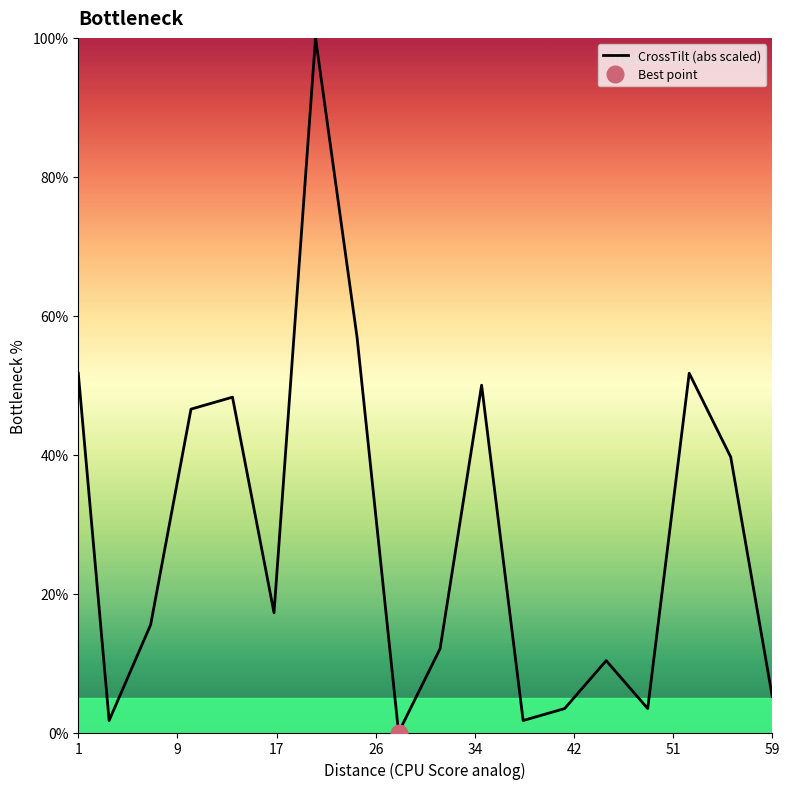

How many interior local peaks (higher than both neighbors) does the data have?

5